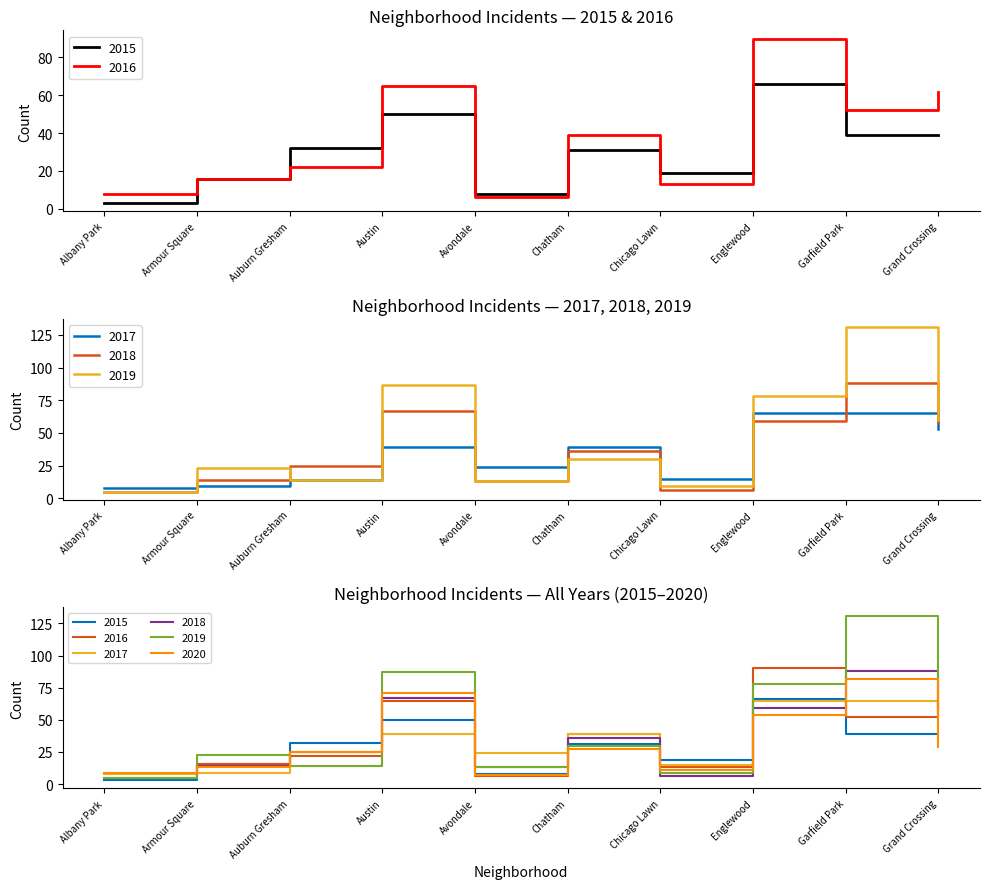

What is the maximum value shown in the chart?

131